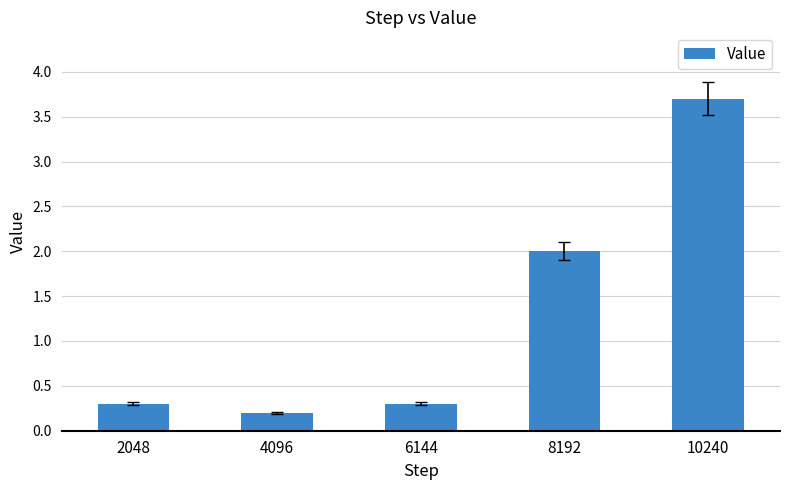

Which has a higher value, 4096 or 6144?

6144